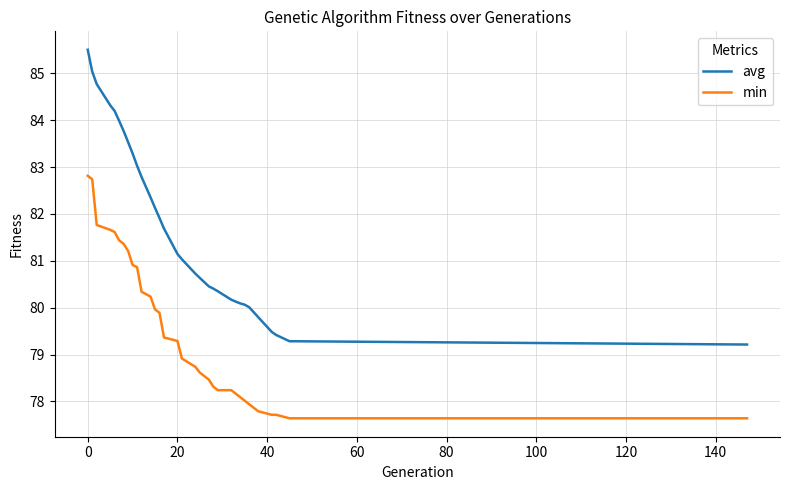

Which series has the largest range (max minus min)?

avg